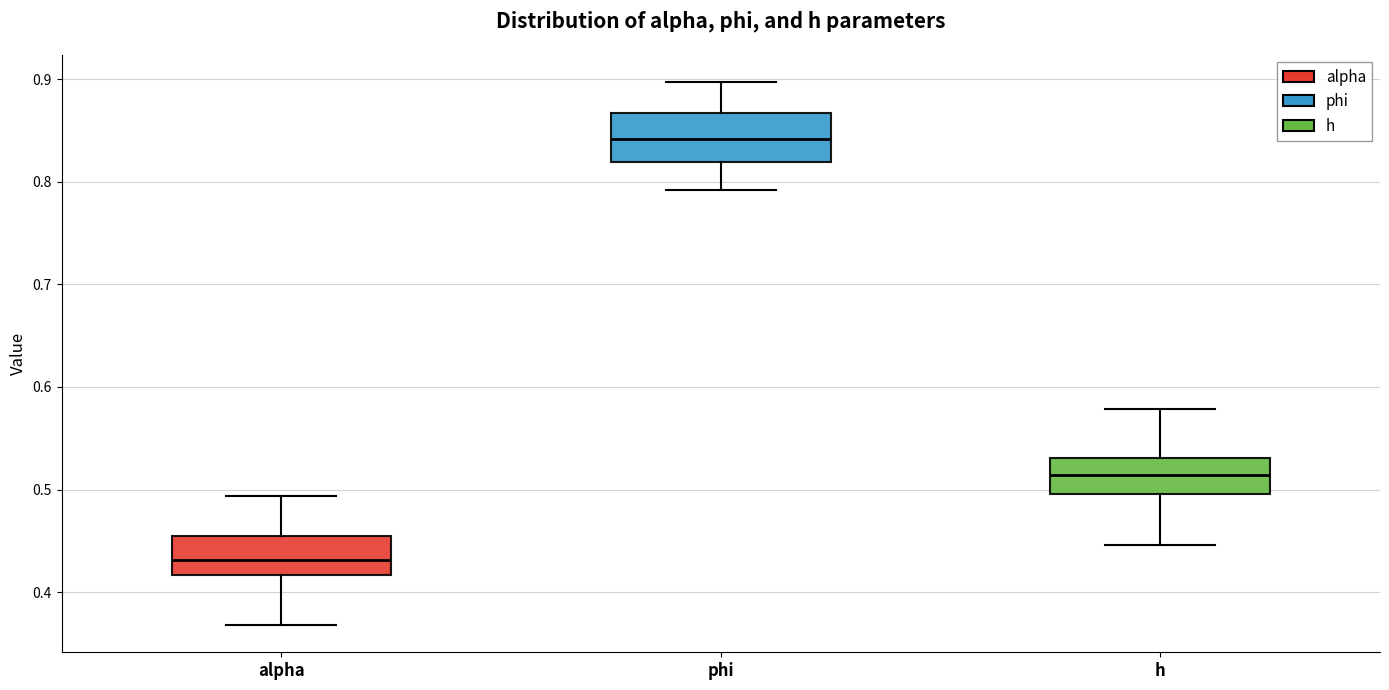

Which box has the highest median line?

phi